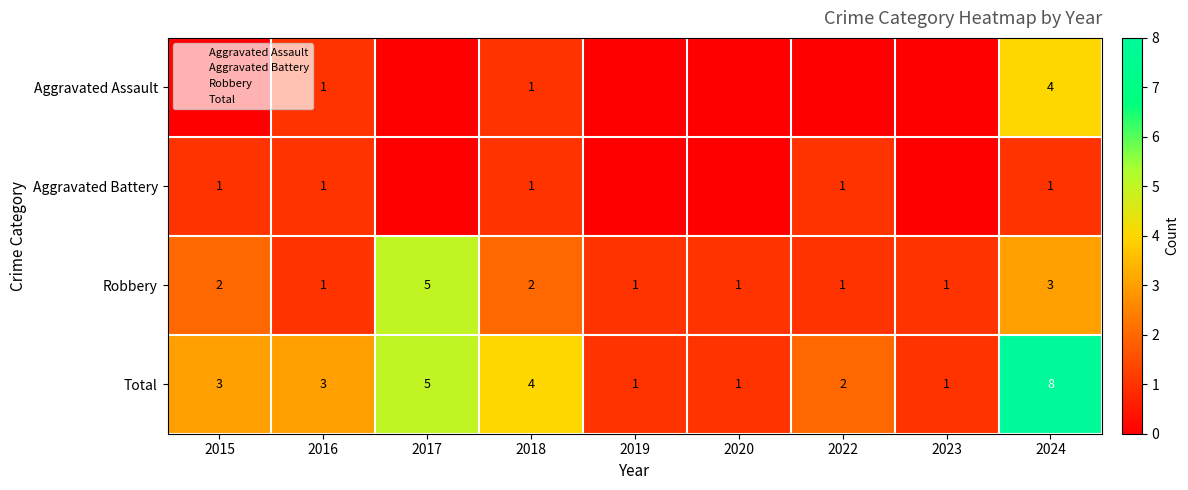

What is the maximum value shown in the chart?

8